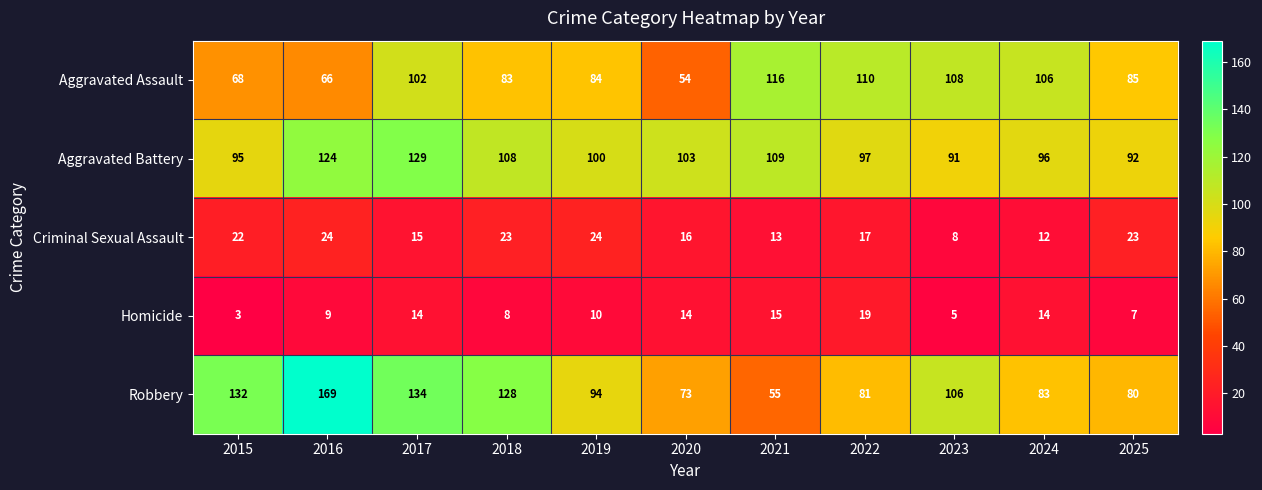

Which series has the largest range (max minus min)?

Robbery